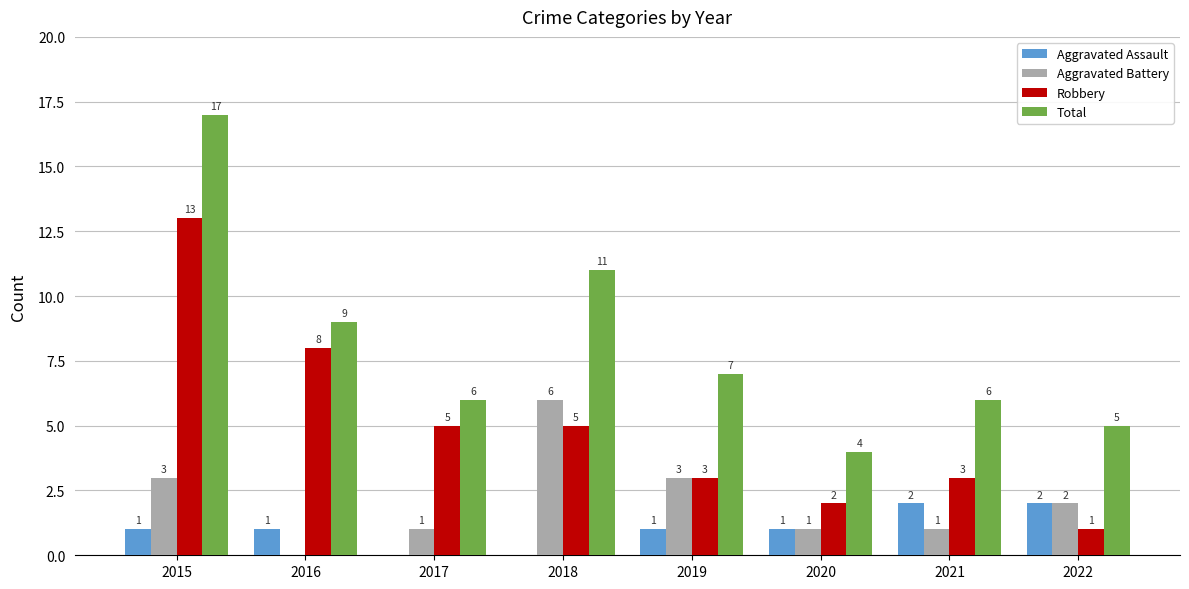

Does the chart contain stacked bars?

No